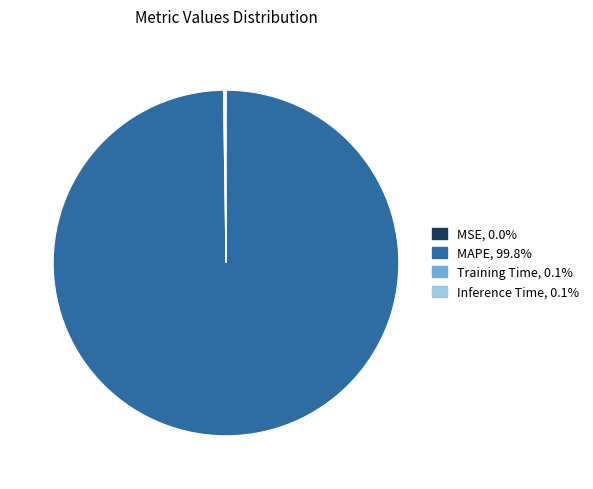

Is there a majority slice in this chart?

Yes